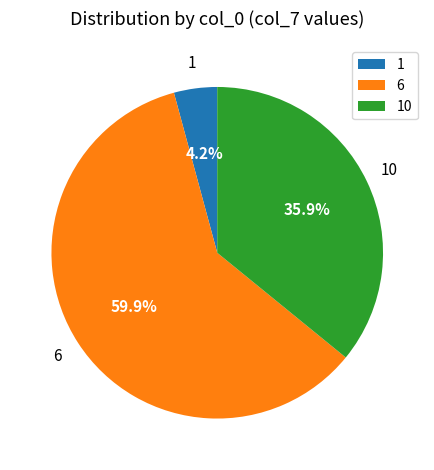

To the nearest percent, what percentage of the pie is 10?

36%